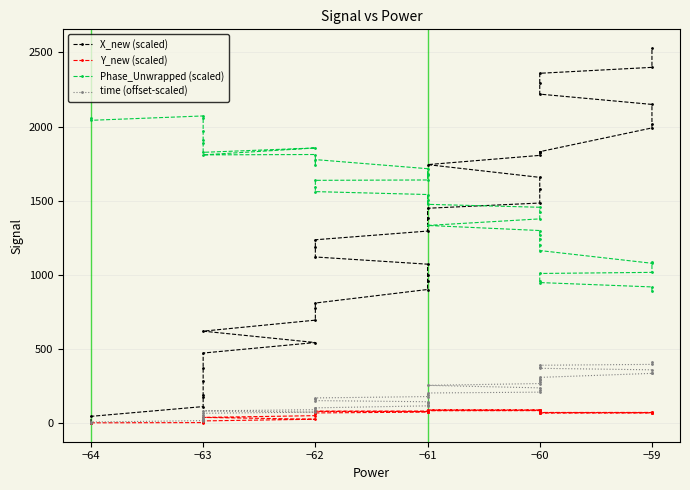

At how many categories does at least one series exceed 1521?

37